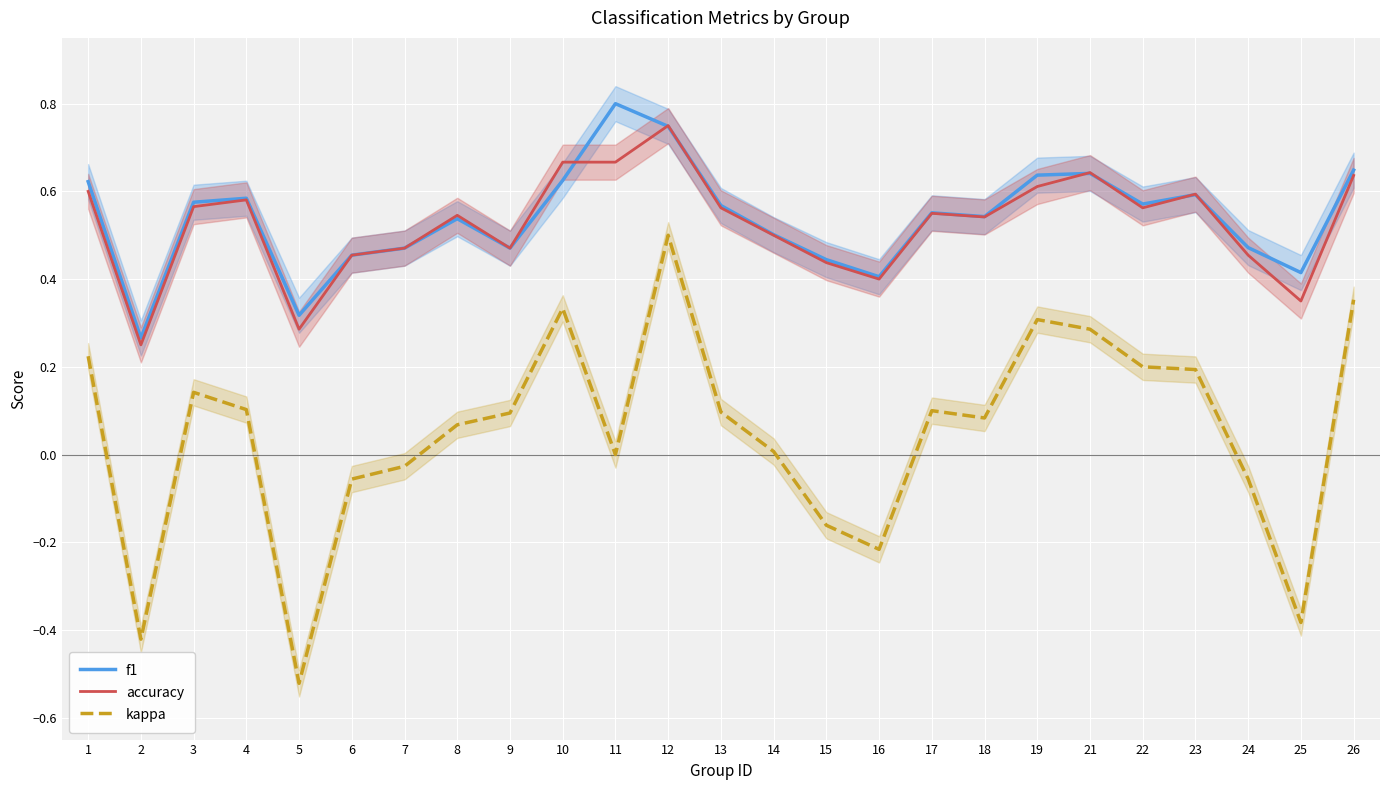

Which series has the largest range (max minus min)?

kappa